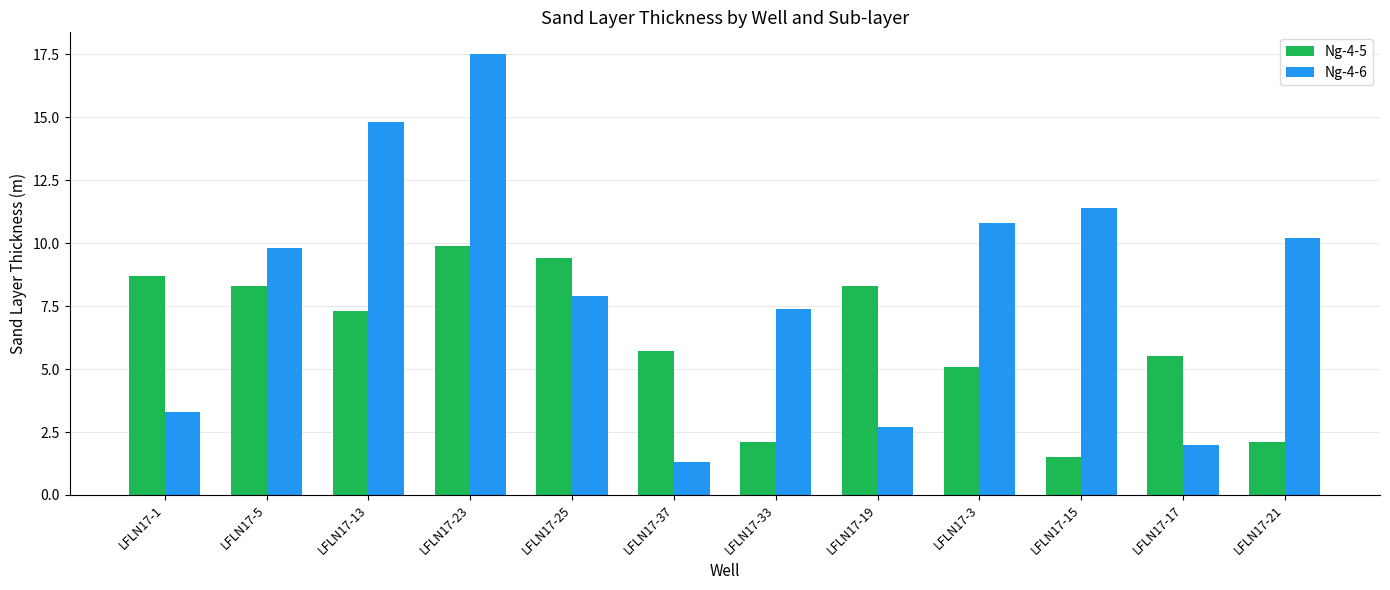

Which label corresponds to the smallest value in the chart?

LFLN17-37